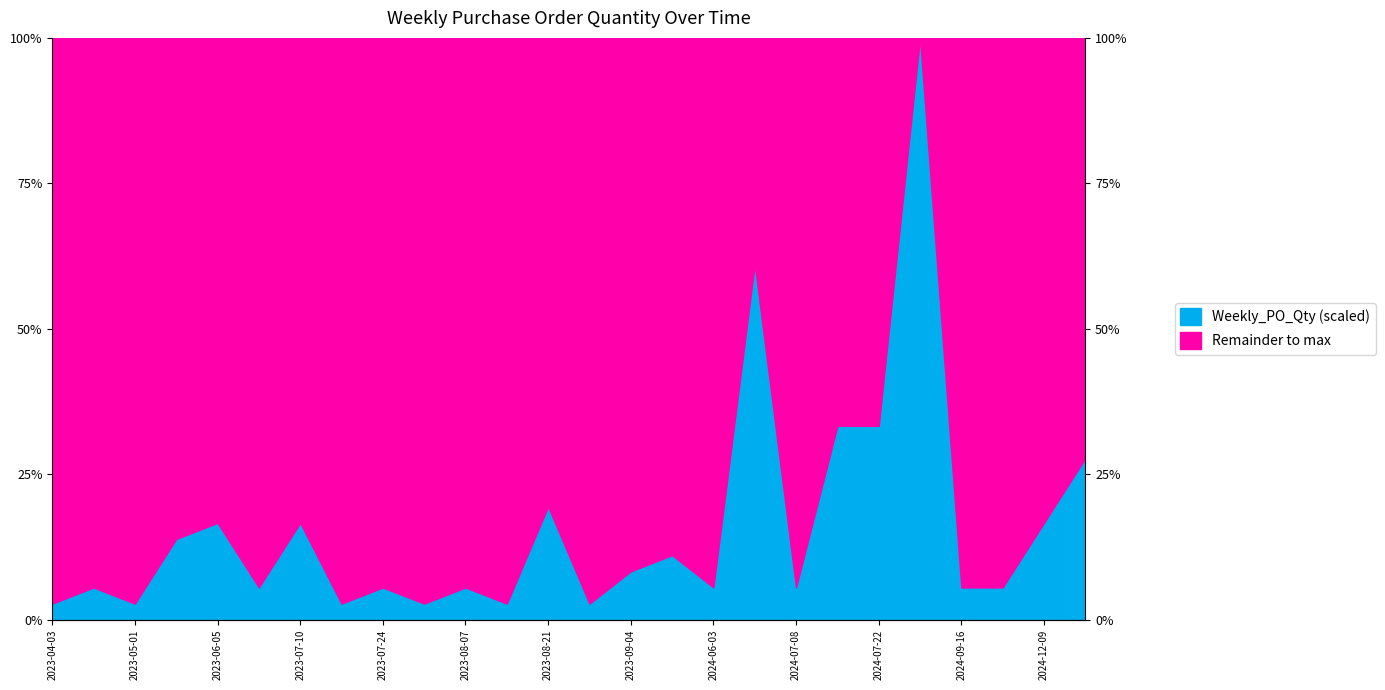

How many data points does each series have?

26